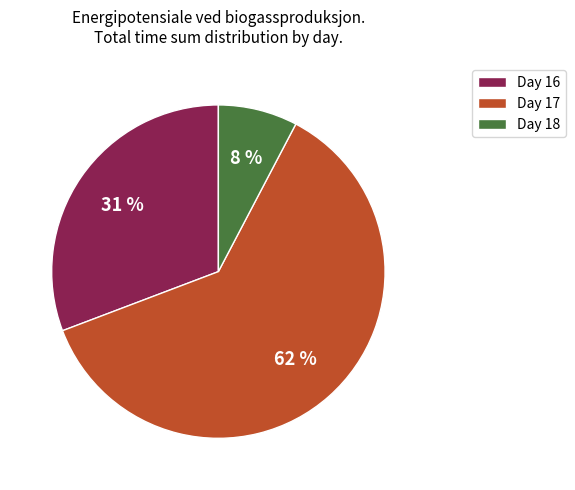

Is there any slice that represents more than half of the pie?

Yes